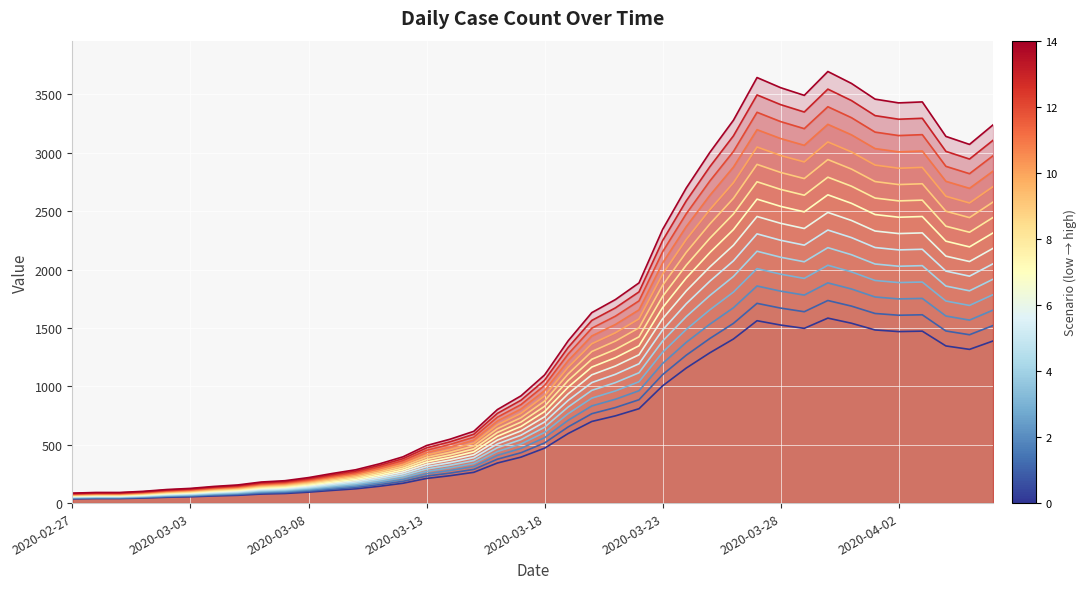

Rank the categories by value from highest to lowest.

2020-03-30, 2020-03-27, 2020-03-31, 2020-03-28, 2020-03-29, 2020-04-01, 2020-04-03, 2020-04-02, 2020-03-26, 2020-04-06, 2020-04-04, 2020-04-05, 2020-03-25, 2020-03-24, 2020-03-23, 2020-03-22, 2020-03-21, 2020-03-20, 2020-03-19, 2020-03-18, 2020-03-17, 2020-03-16, 2020-03-15, 2020-03-14, 2020-03-13, 2020-03-12, 2020-03-11, 2020-03-10, 2020-03-09, 2020-03-08, 2020-03-07, 2020-03-06, 2020-03-05, 2020-03-04, 2020-03-03, 2020-03-02, 2020-03-01, 2020-02-28, 2020-02-29, 2020-02-27